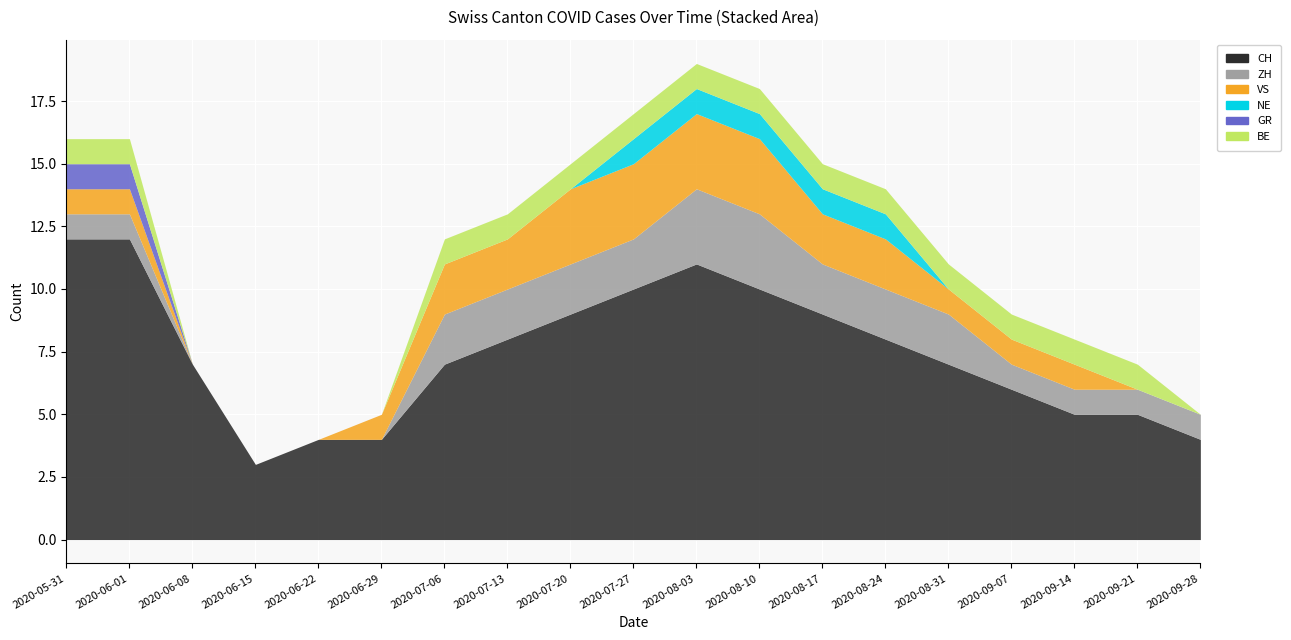

How many lines are shown in the chart?

6